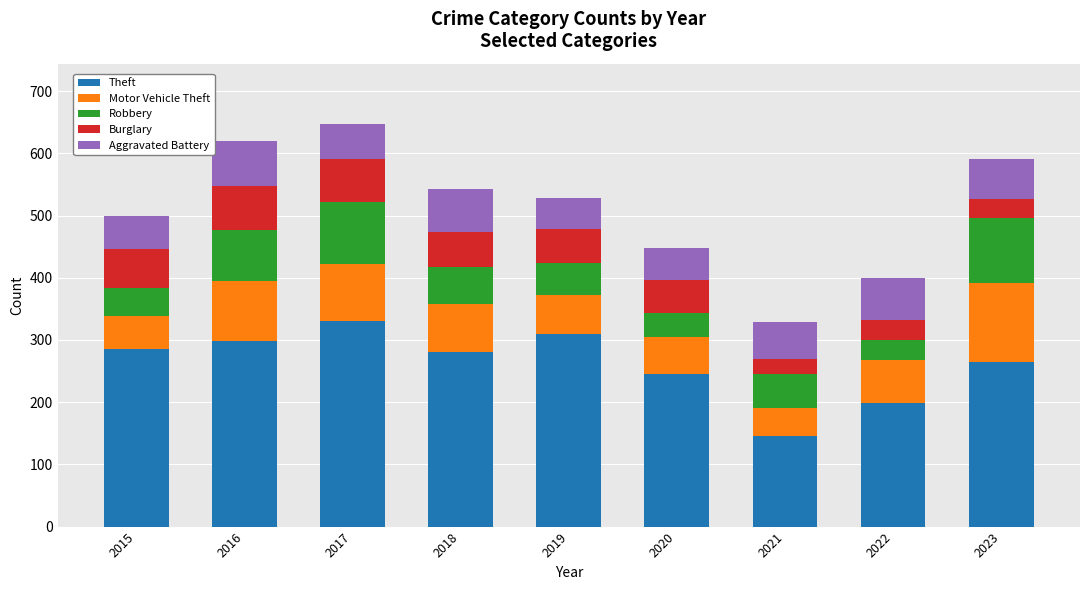

True or false: Theft has a value of 116 at 2023.

False